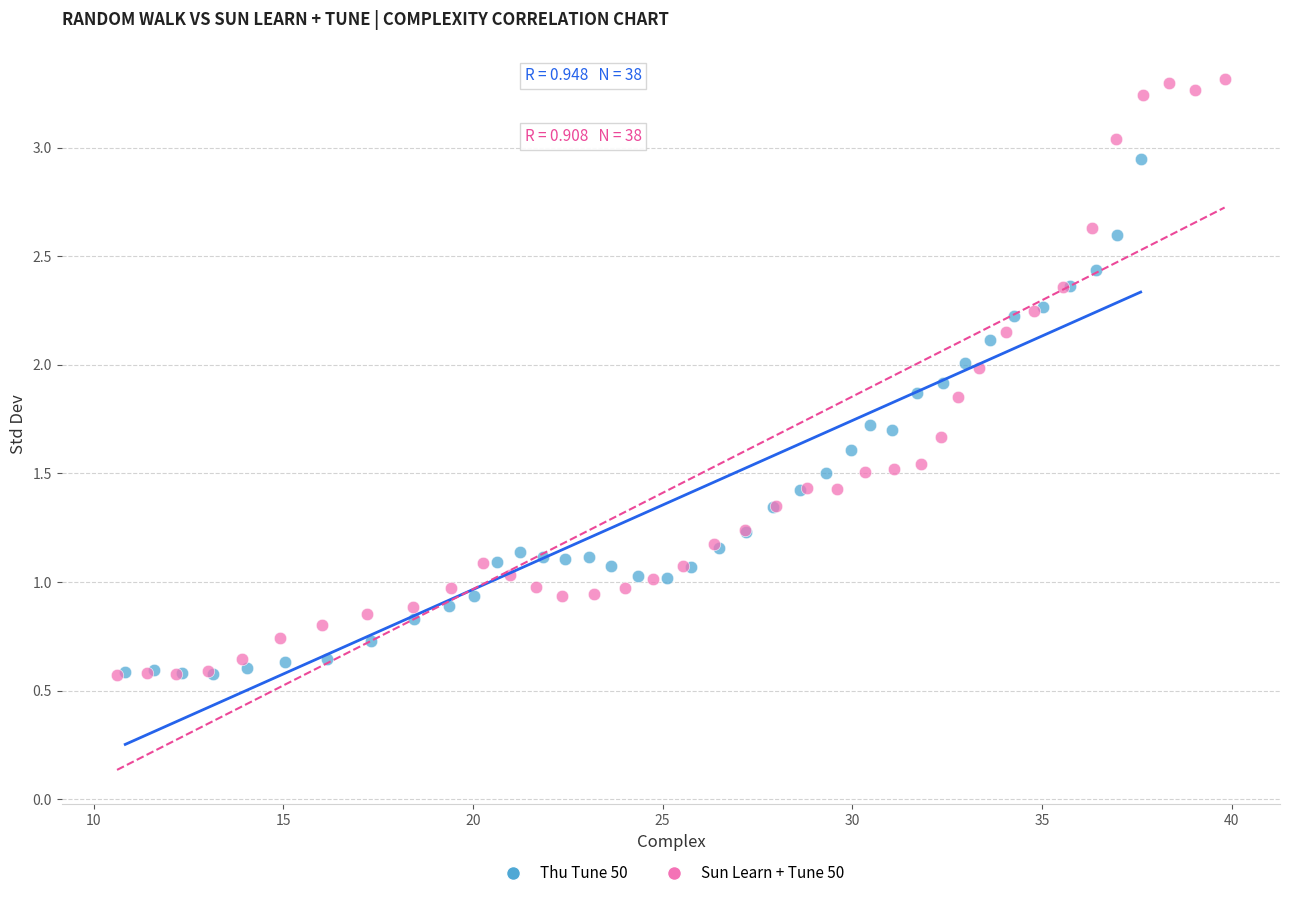

Which series has the widest spread of Y values?

Sun Learn + Tune 50